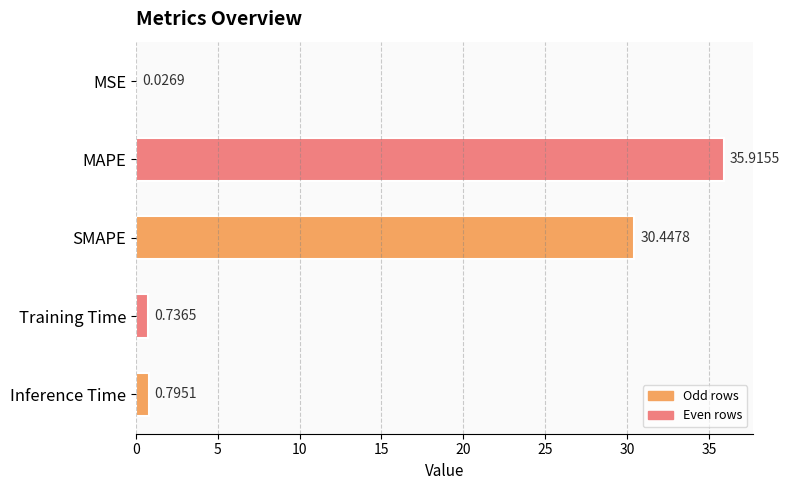

Where is the data nearest to the value 17?

SMAPE